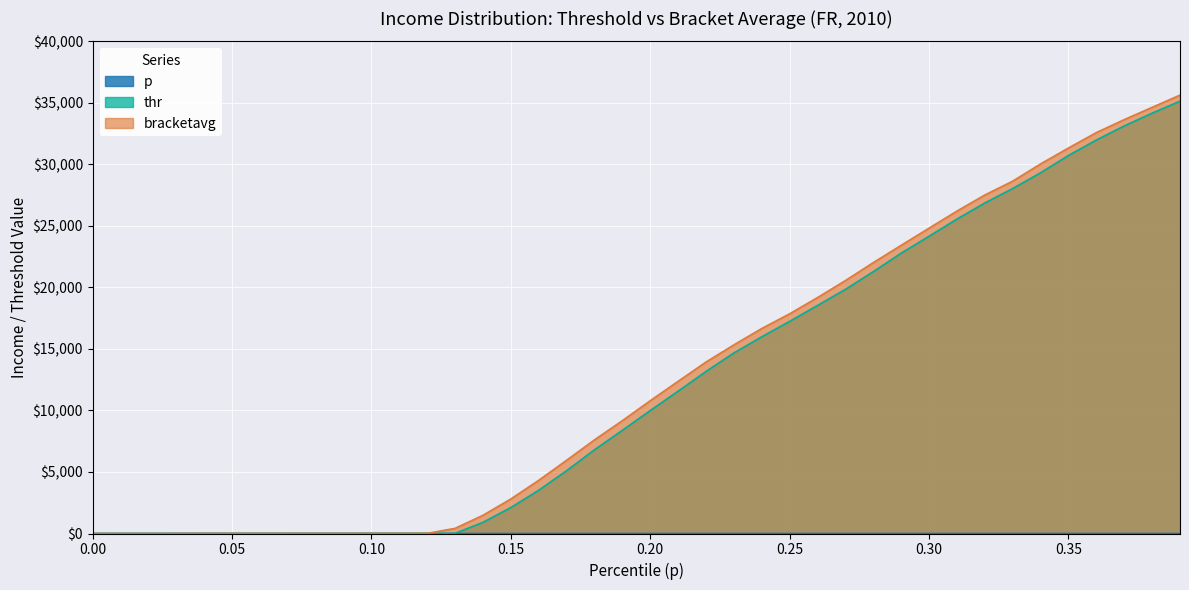

Reading right to left, list all the values displayed in this chart.

p: 0.39=0.4	0.38=0.4	0.37=0.4	0.36=0.4	0.35=0.3	0.34=0.3	0.33=0.3	0.32=0.3	0.31=0.3	0.3=0.3	0.29=0.3	0.28=0.3	0.27=0.3	0.26=0.3	0.25=0.2	0.24=0.2	0.23=0.2	0.22=0.2	0.21=0.2	0.2=0.2	0.19=0.2	0.18=0.2	0.17=0.2	0.16=0.2	0.15=0.1	0.14=0.1	0.13=0.1	0.12=0.1	0.11=0.1	0.1=0.1	0.09=0.1	0.08=0.1	0.07=0.1	0.06=0.1	0.05=0.1	0.04=0.0	0.03=0.0	0.02=0.0	0.01=0.0	0.0=0.0
thr: 0.39=35135.8	0.38=34164.1	0.37=33126.2	0.36=31981.6	0.35=30724.0	0.34=29320.2	0.33=28040.2	0.32=26861.5	0.31=25554.8	0.3=24158.5	0.29=22783.5	0.28=21282.7	0.27=19842.6	0.26=18535.9	0.25=17241.0	0.24=15988.7	0.23=14675.6	0.22=13170.5	0.21=11569.4	0.2=9993.9	0.19=8386.3	0.18=6806.6	0.17=5106.3	0.16=3515.8	0.15=2109.9	0.14=905.6	0.13=13.0	0.12=12.0	0.11=11.0	0.1=10.0	0.09=9.0	0.08=8.0	0.07=7.0	0.06=6.0	0.05=5.0	0.04=4.0	0.03=3.0	0.02=2.0	0.01=1.0	0.0=0.0
bracketavg: 0.39=35631.4	0.38=34636.1	0.37=33638.2	0.36=32585.4	0.35=31332.7	0.34=30039.3	0.33=28638.4	0.32=27512.5	0.31=26205.0	0.3=24817.9	0.29=23424.4	0.28=22018.7	0.27=20558.4	0.26=19177.9	0.25=17858.4	0.24=16662.7	0.23=15332.8	0.22=13938.4	0.21=12370.9	0.2=10793.8	0.19=9172.9	0.18=7612.6	0.17=5954.3	0.16=4323.0	0.15=2808.8	0.14=1481.8	0.13=419.1	0.12=12.5	0.11=11.5	0.1=10.5	0.09=9.5	0.08=8.5	0.07=7.5	0.06=6.5	0.05=5.5	0.04=4.5	0.03=3.5	0.02=2.5	0.01=1.5	0.0=0.5